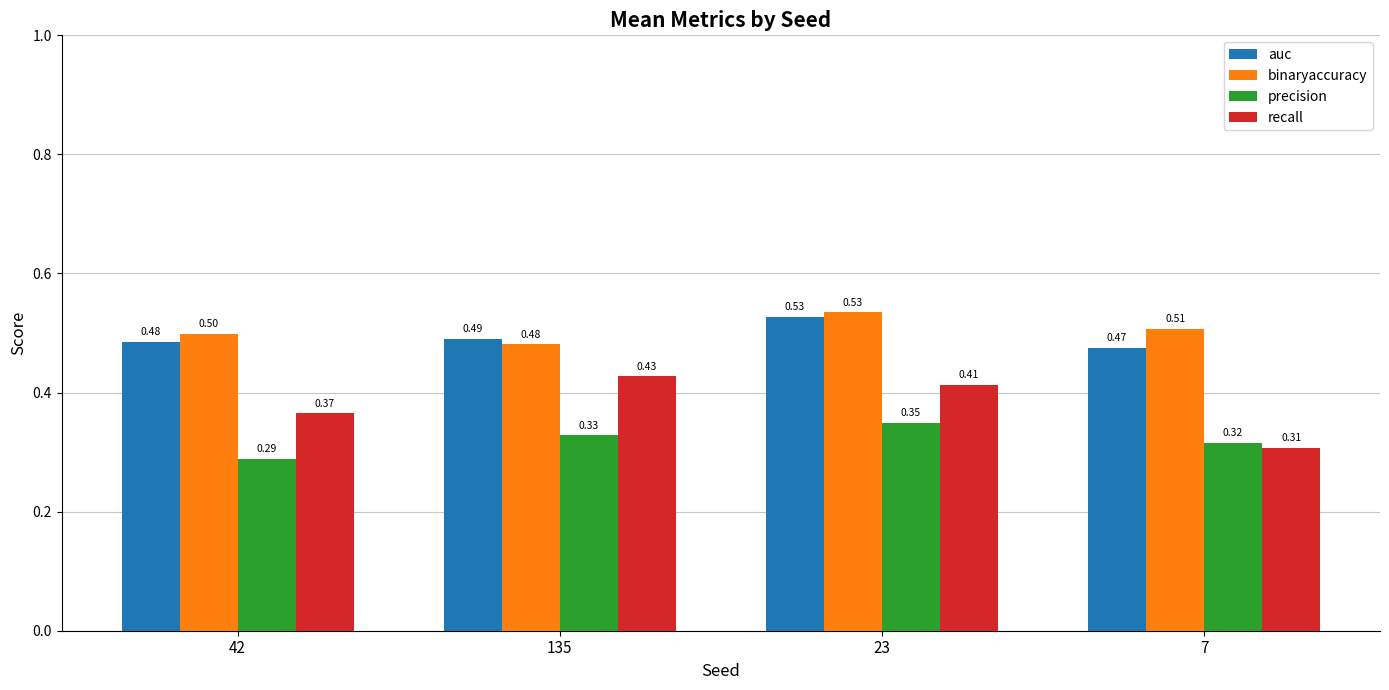

Is it true that binaryaccuracy equals 0.8 at 135?

False